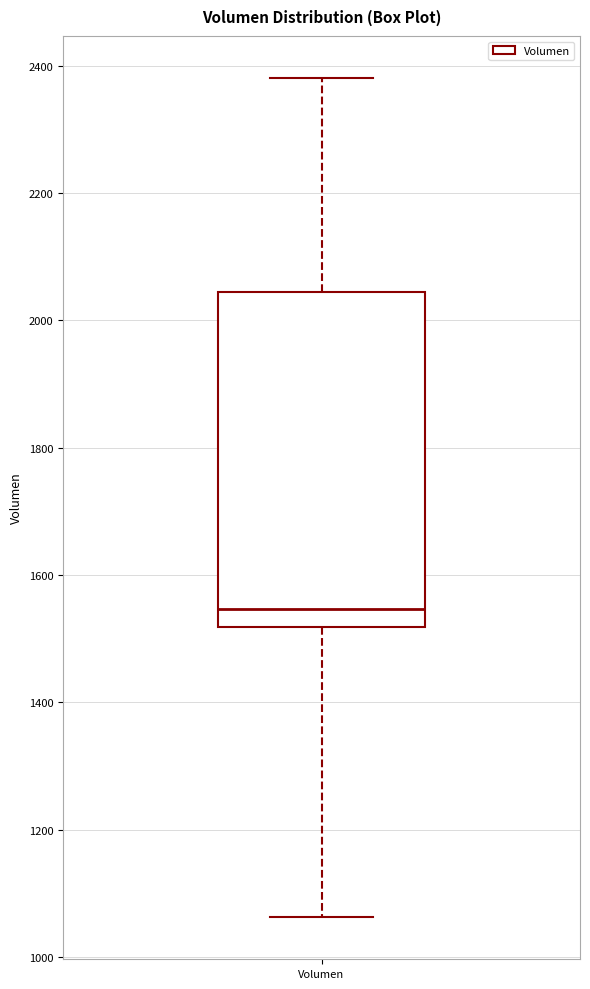

Where does the upper whisker of the box for Volumen end on the y-axis? The values are not printed on the chart, so give them approximately, as read against the axis.

2380